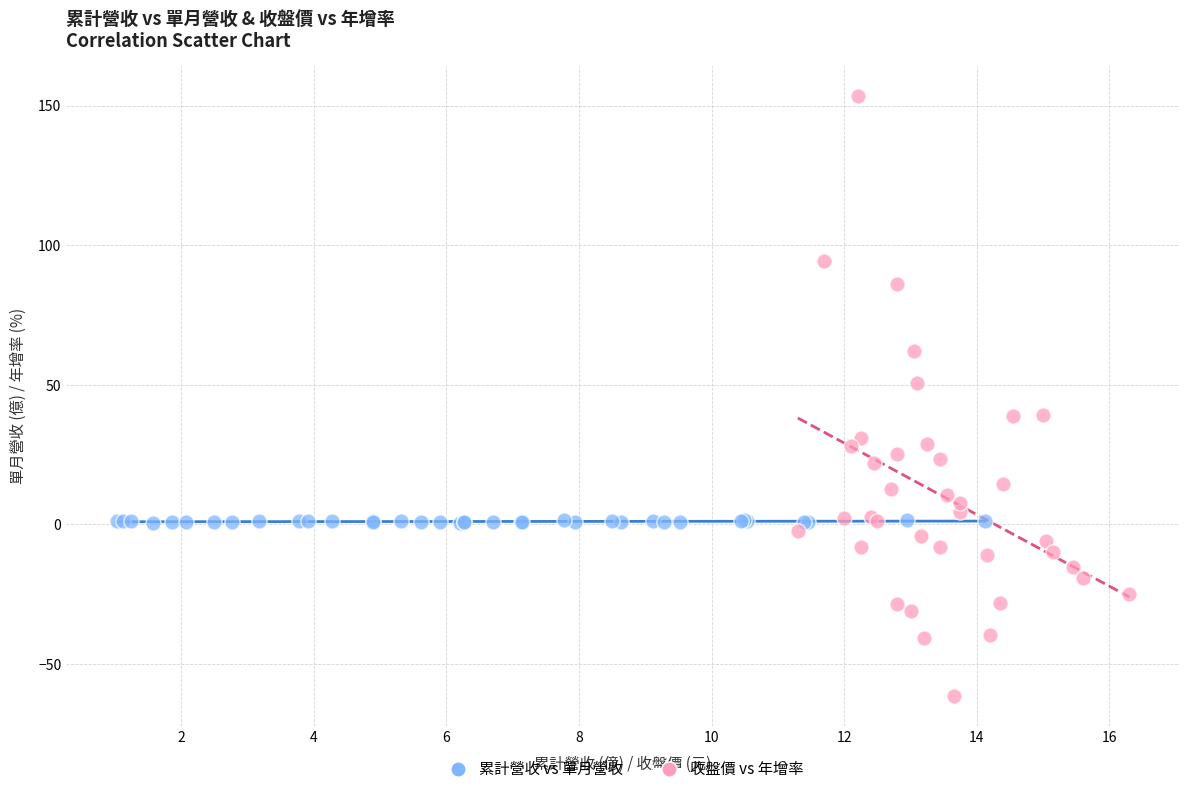

What are all the series names shown in the legend?

累計營收 vs 單月營收, 收盤價 vs 年增率